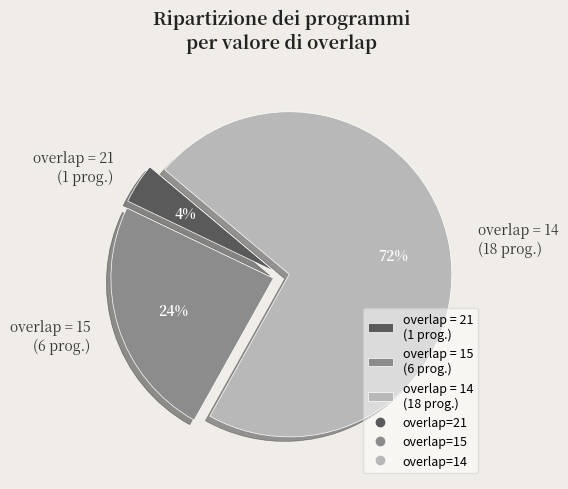

Is overlap = 21 the majority of the pie?

No